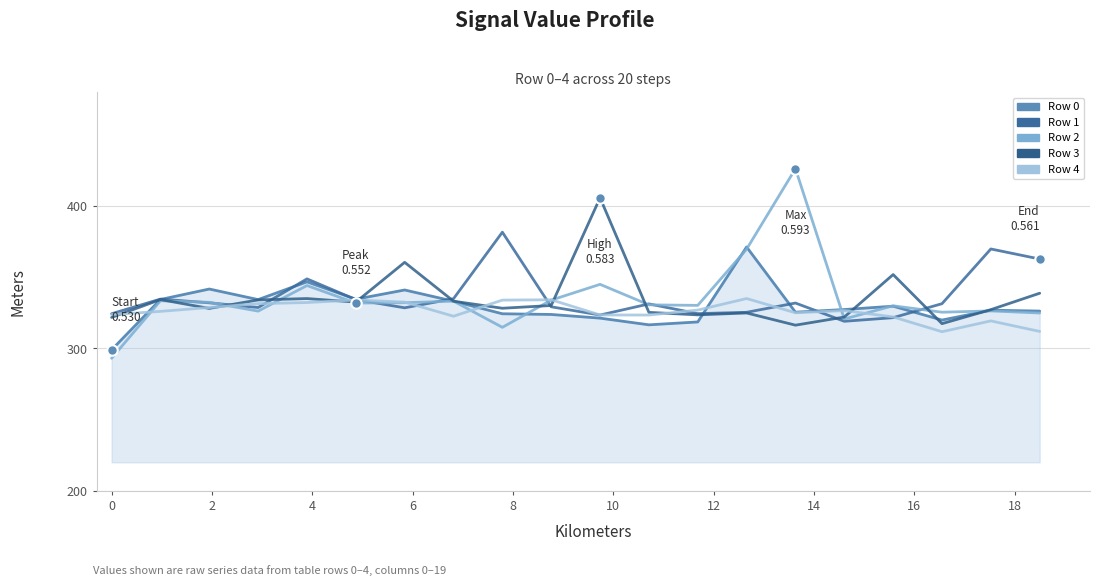

What is the sum of all Row 4 values?

6526.2